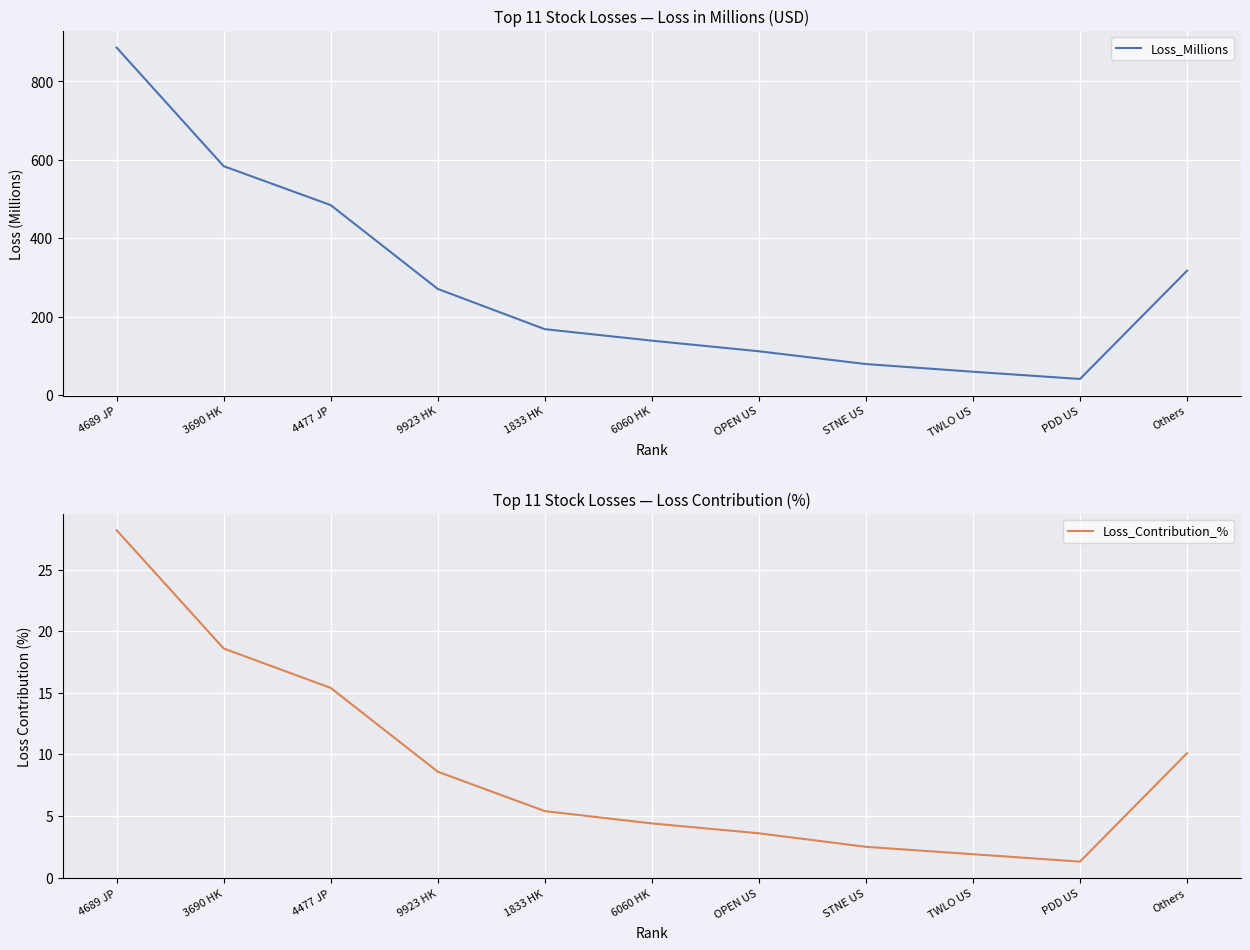

What is the label of the 11th point from the right?

4689 JP